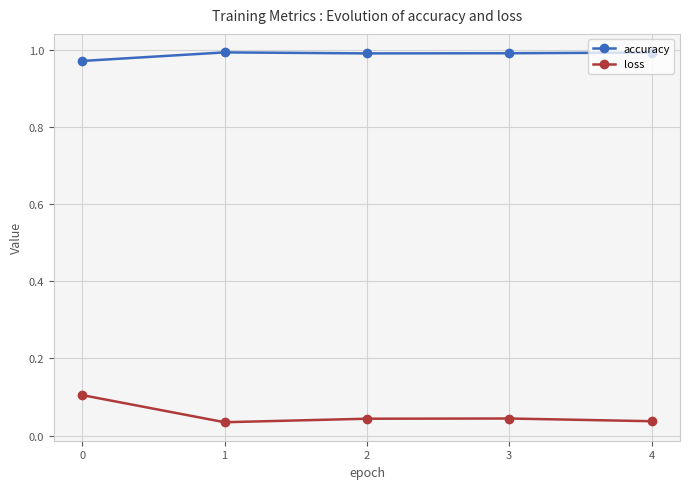

True or false: loss has a value of 0.1 at 2.

False